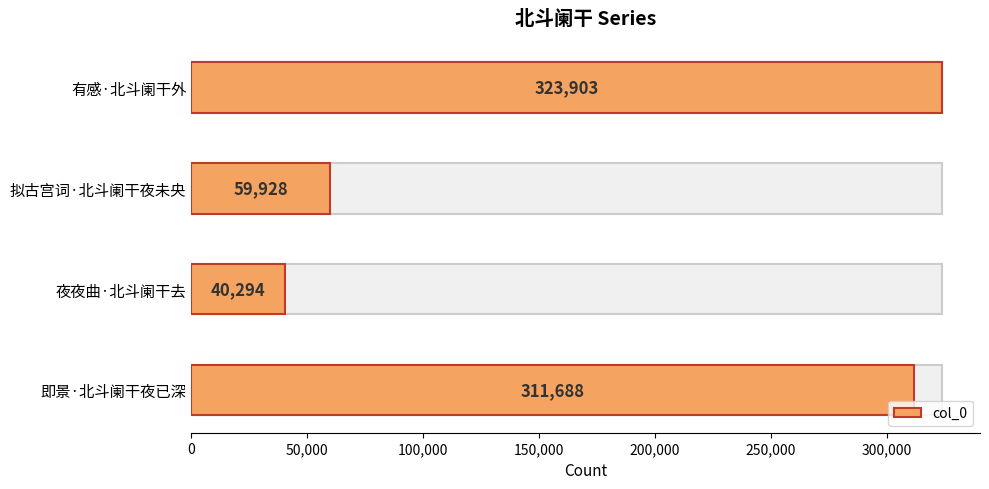

What is the average value?

183953